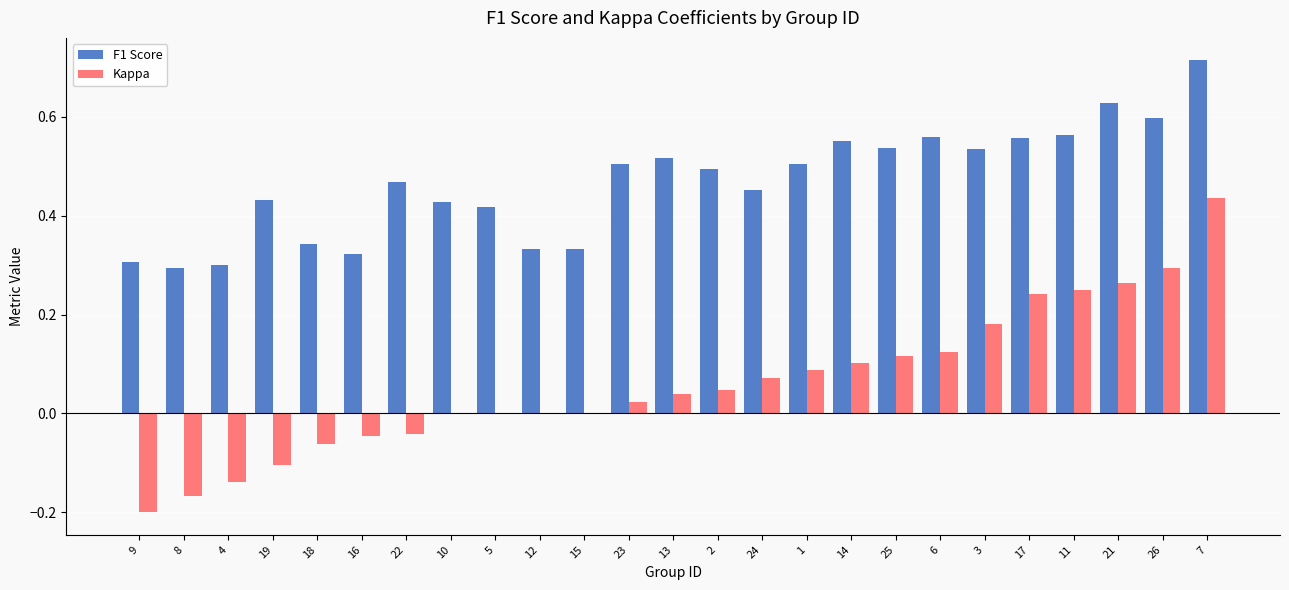

Which category has the highest value in the Kappa series?

7